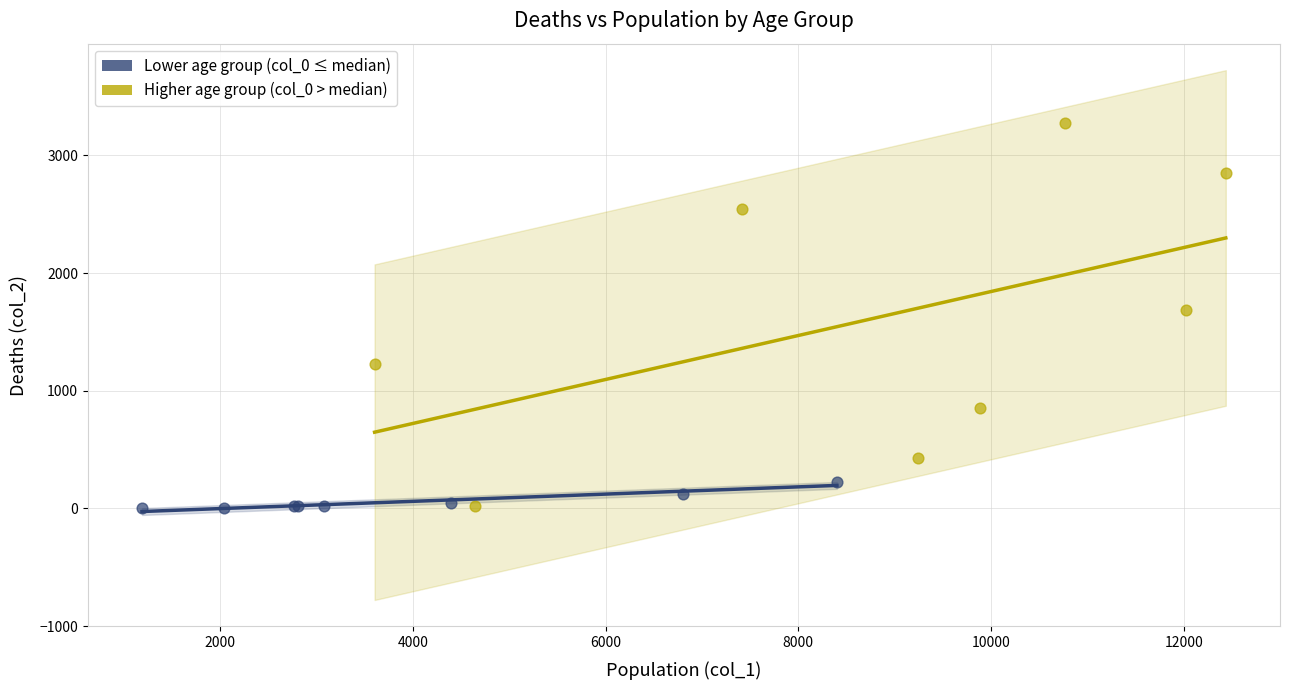

Which series has the largest Y range (max minus min)?

Higher age group (col_0 > median)